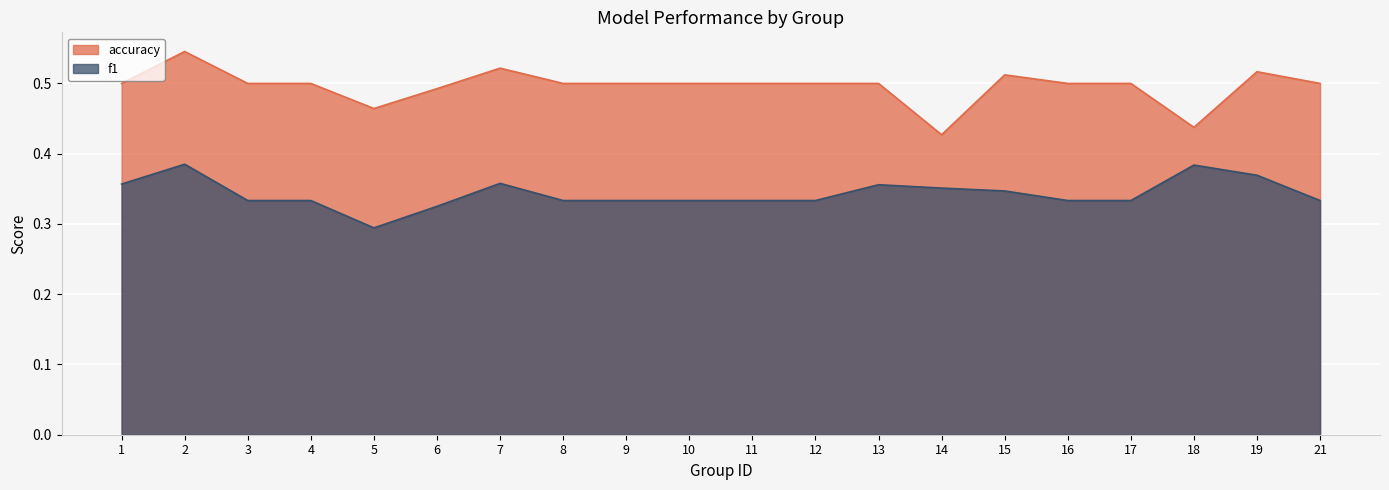

What is the spread (max minus min) of values at 21?

0.2